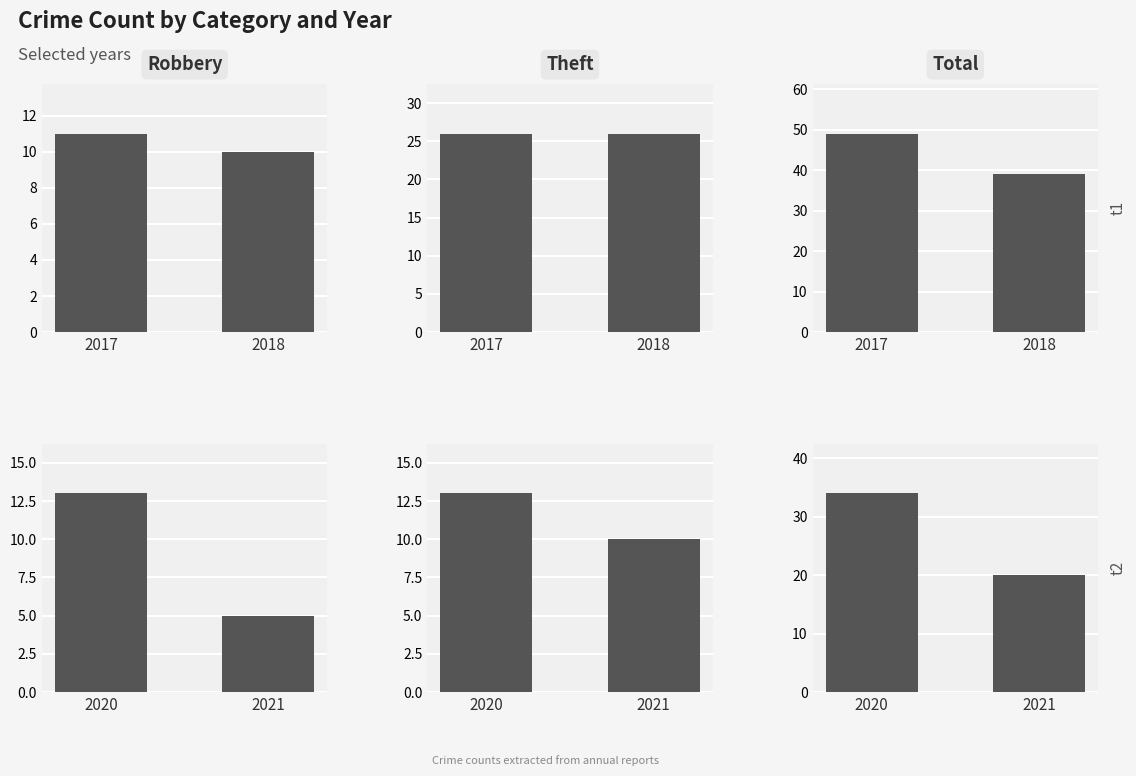

Count the Robbery values in the range 5 to 13.

2